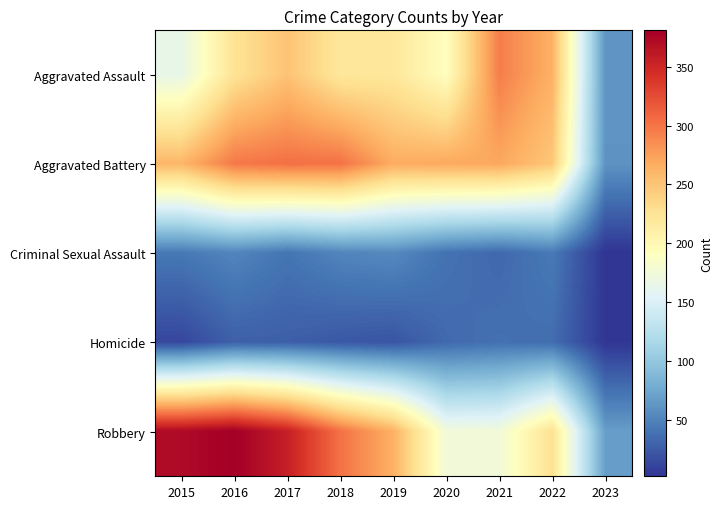

What is the total value across all series at 2015?

852